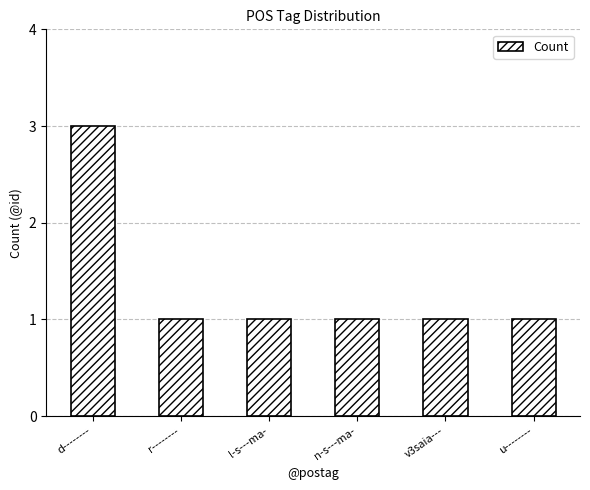

What is the sum of all values?

8